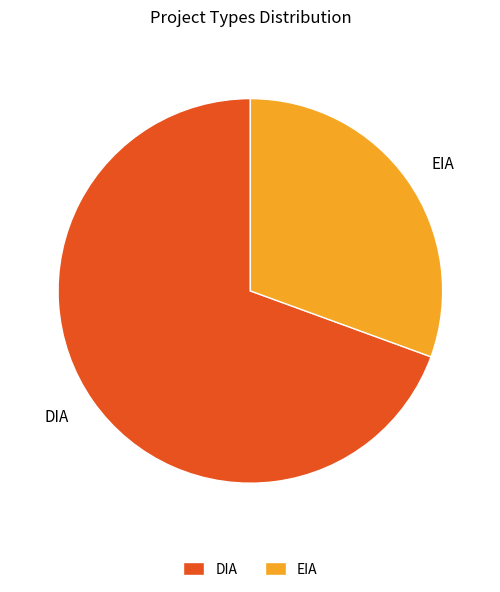

What is the ratio of the value at DIA to the value at EIA?

2.3